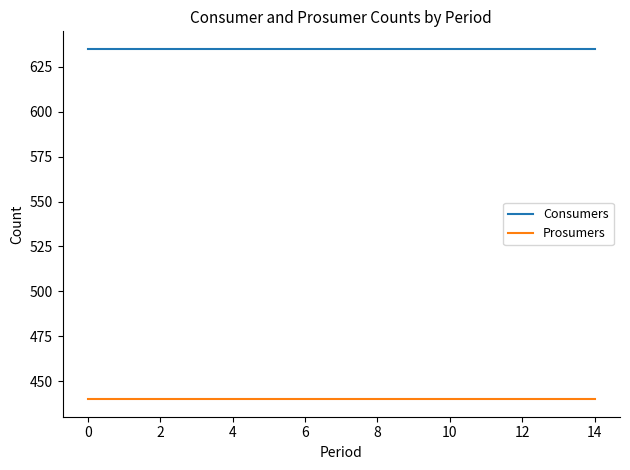

Rank the series by their average value, from highest to lowest.

Consumers, Prosumers